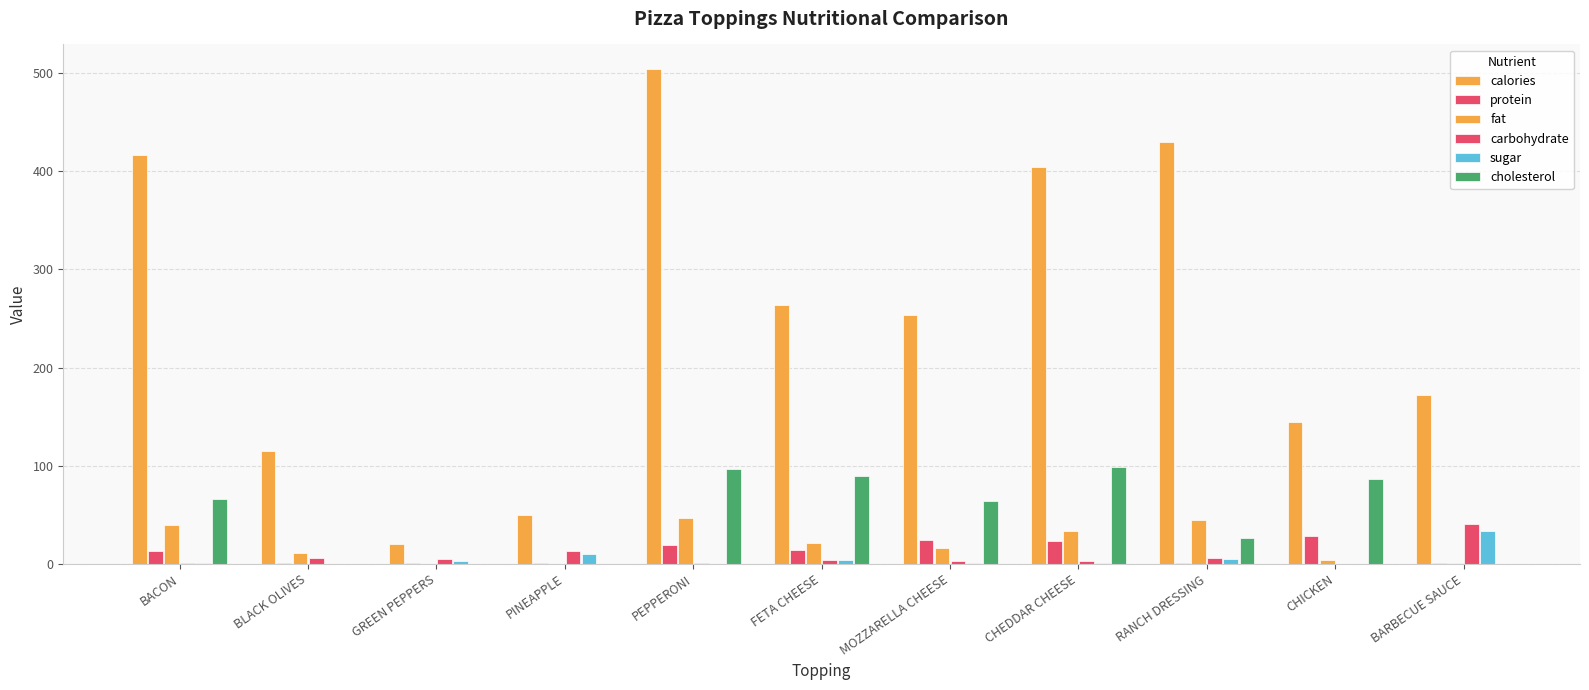

Rank the categories by cholesterol value from highest to lowest.

CHEDDAR CHEESE, PEPPERONI, FETA CHEESE, CHICKEN, BACON, MOZZARELLA CHEESE, RANCH DRESSING, BLACK OLIVES, GREEN PEPPERS, PINEAPPLE, BARBECUE SAUCE